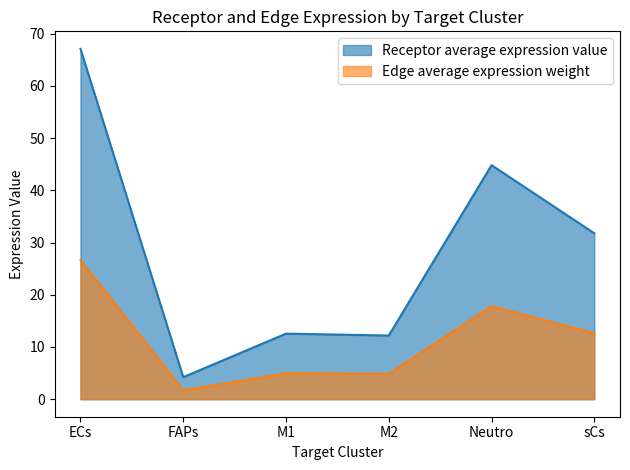

True or false: Receptor average expression value and Edge average expression weight intersect in this chart.

False